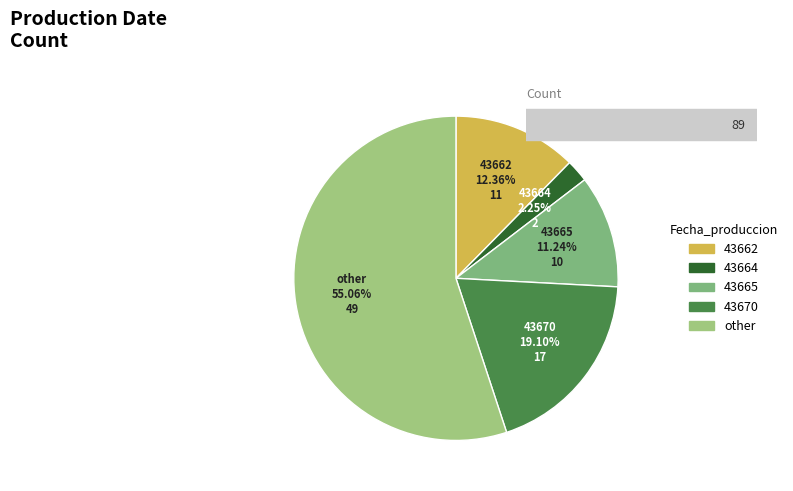

Is 43662 the majority of the pie?

No